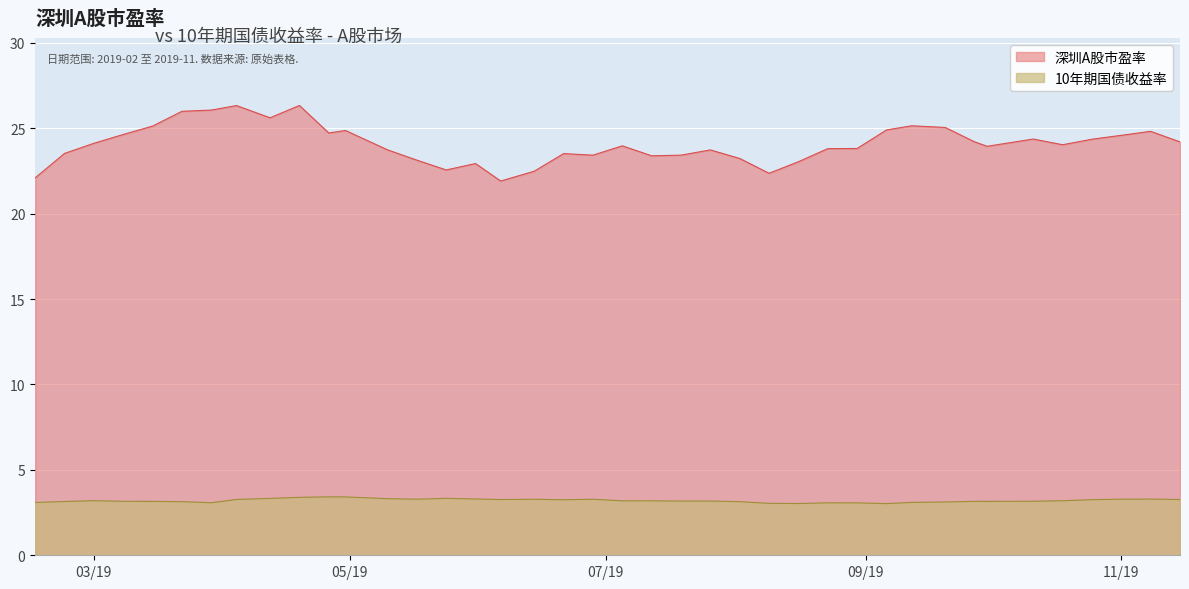

What is the label of the 29th point from the right?

2019-04-30